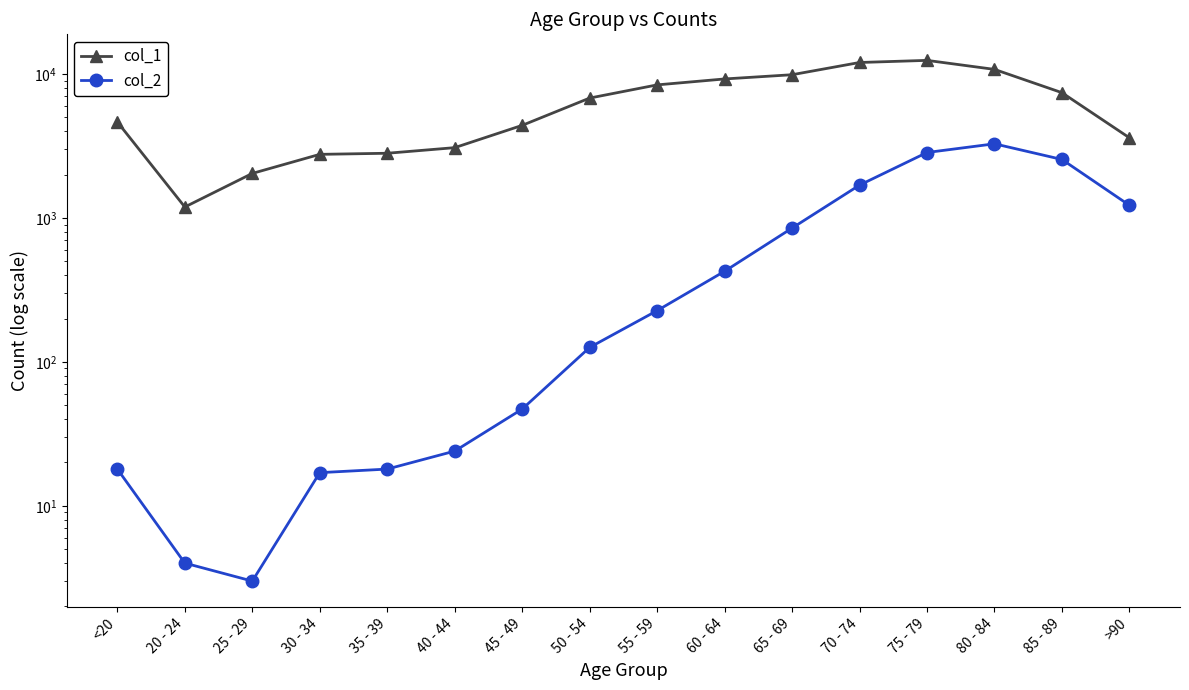

Between 50 - 54 and 25 - 29, which is larger?

50 - 54